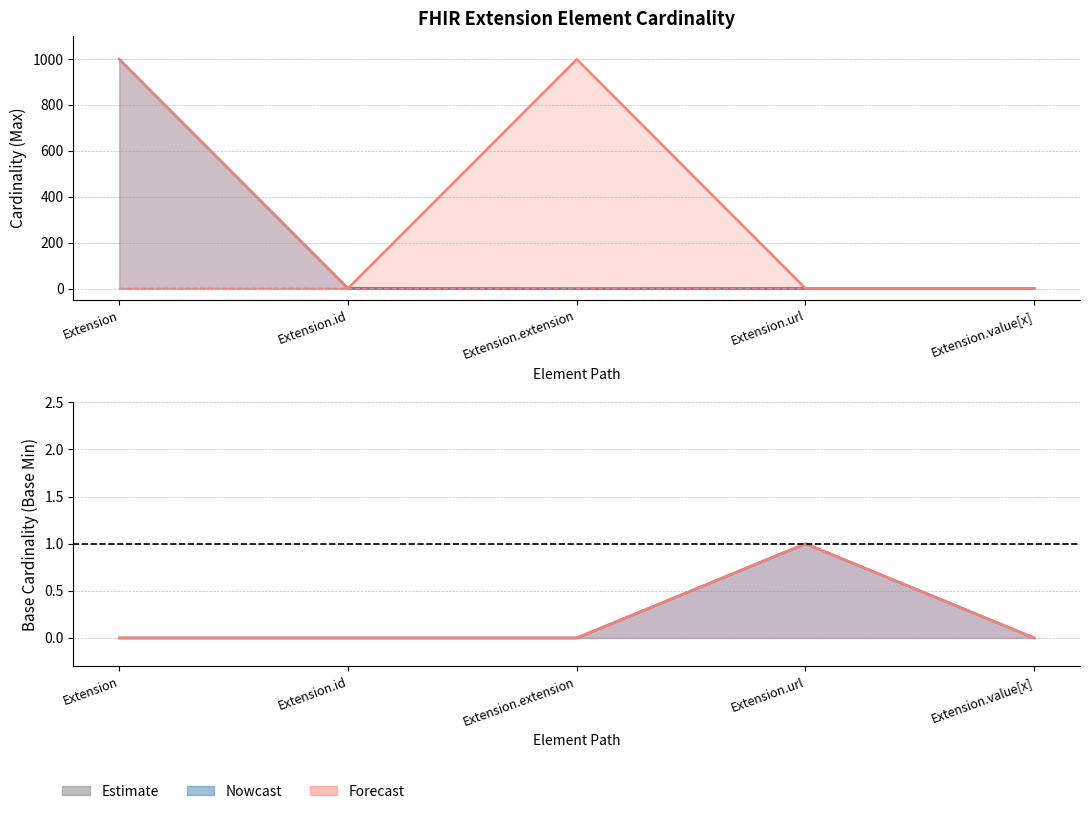

Which category has the lowest value in the Max series?

Extension.extension